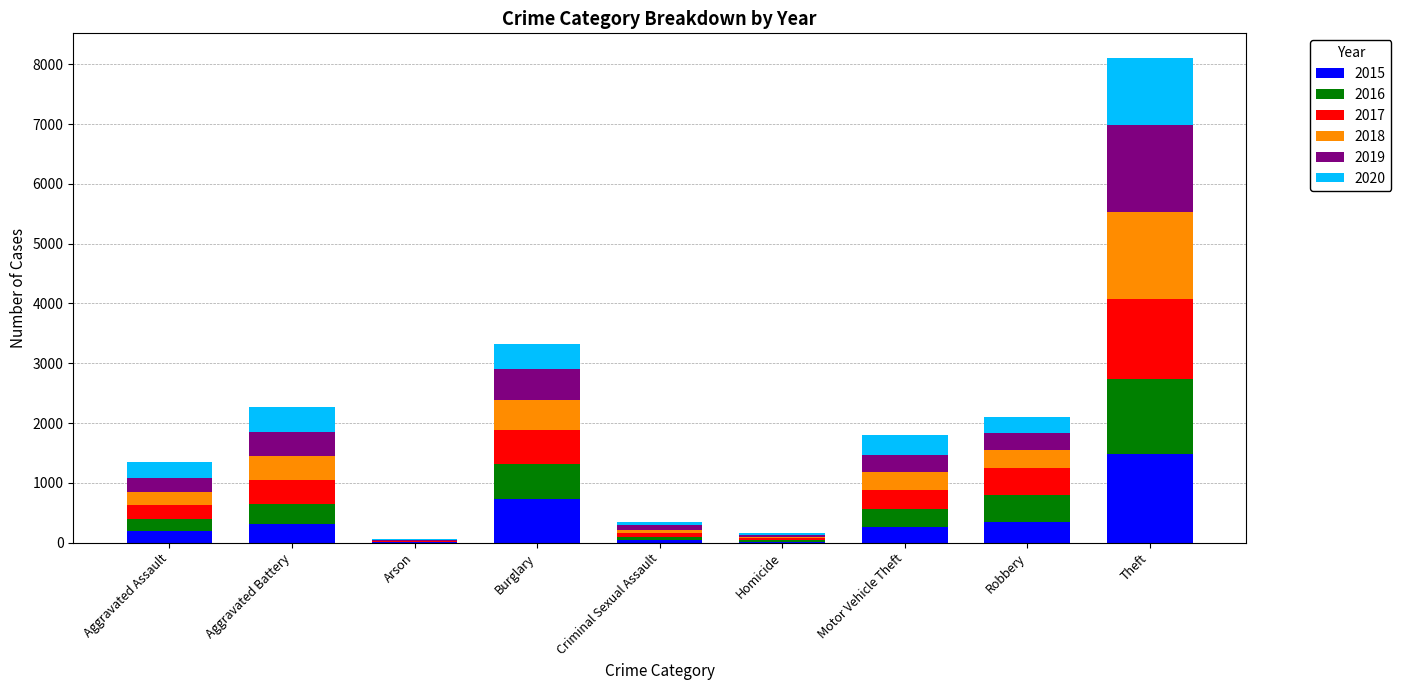

Does the chart contain stacked bars?

Yes